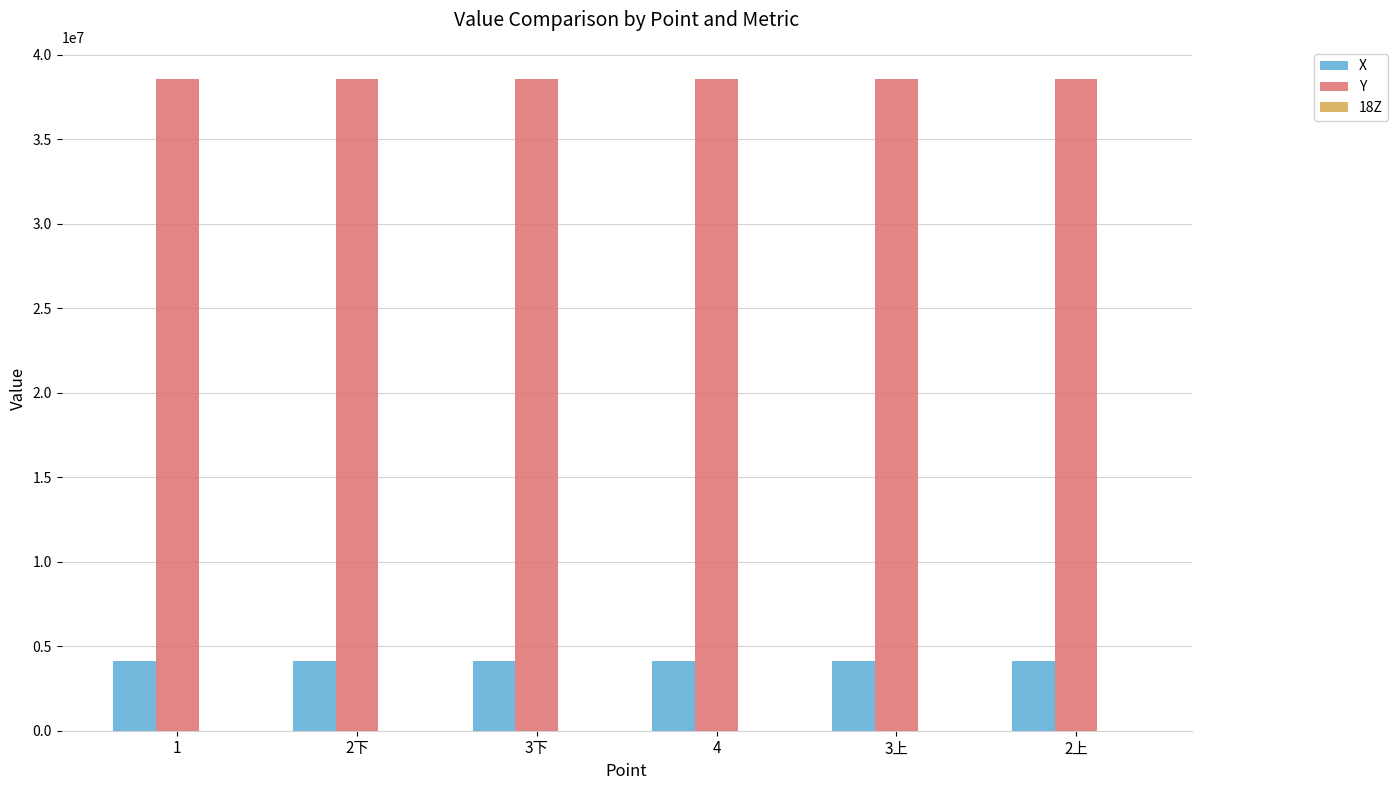

What is the greatest value displayed?

38538292.9